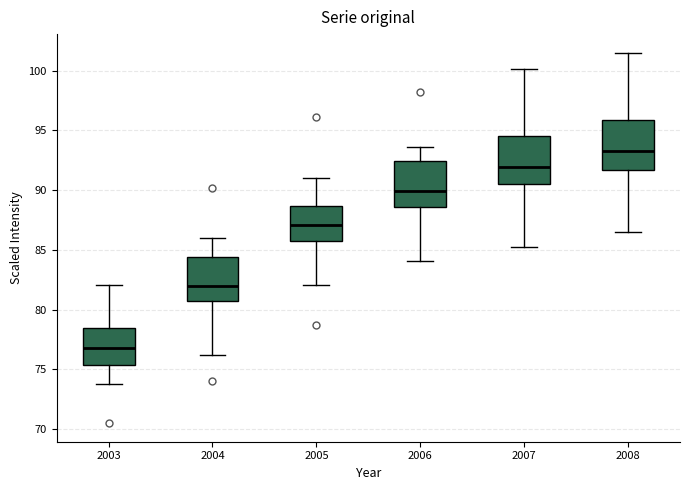

Which box's median line is the lowest?

2003